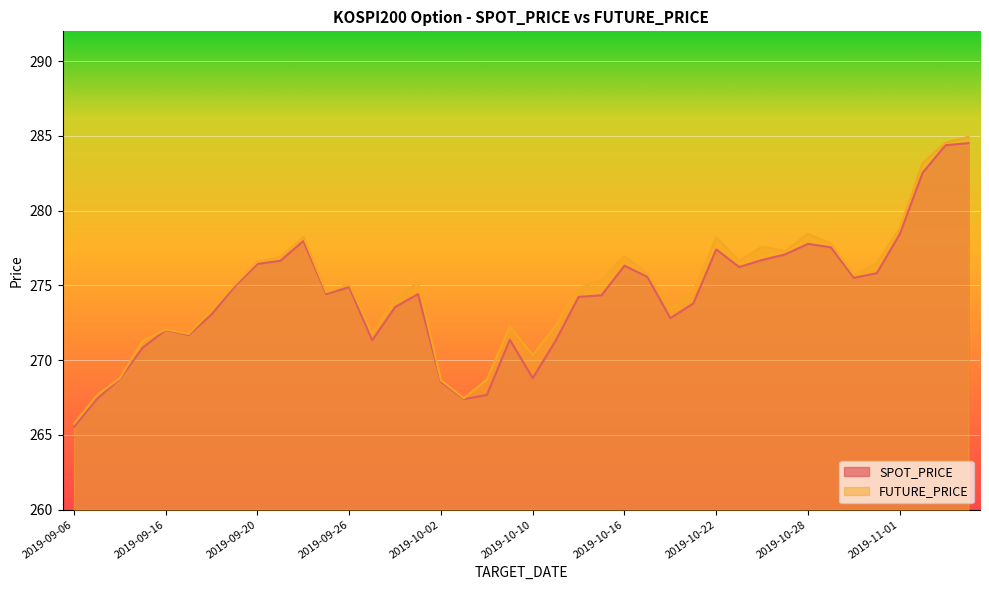

Reading left to right, transcribe all the data shown in this chart.

SPOT_PRICE: 265.5	267.4	268.8	270.8	272.0	271.7	273.1	274.9	276.4	276.6	278.0	274.4	274.9	271.3	273.6	274.4	268.6	267.4	267.7	271.4	268.8	271.3	274.2	274.3	276.3	275.6	272.8	273.8	277.4	276.2	276.7	277.1	277.8	277.6	275.5	275.8	278.4	282.5	284.4	284.5
FUTURE_PRICE: 265.8	267.6	268.8	271.3	272.1	271.8	273.4	275.1	276.6	276.9	278.2	274.6	275.1	271.8	274.1	275.2	268.6	267.4	268.7	272.2	270.4	272.3	274.8	275.4	276.9	275.8	273.4	274.6	278.2	276.6	277.6	277.3	278.4	277.8	275.7	276.5	278.8	283.2	284.6	284.9